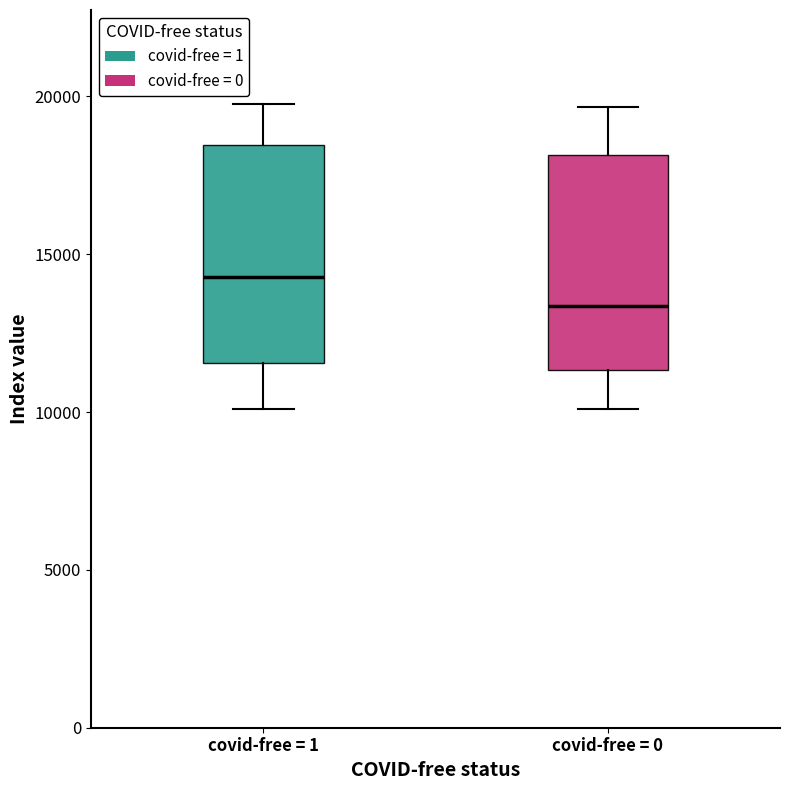

Reading left to right, read every box against the y-axis: the position of its median line, the range the box covers, and the ends of its whiskers. The values are not printed on the chart, so give them approximately, as read against the axis.

covid-free = 1: median 14500, box 11500 to 18500, whiskers 10000 to 20000
covid-free = 0: median 13500, box 11500 to 18000, whiskers 10000 to 19500